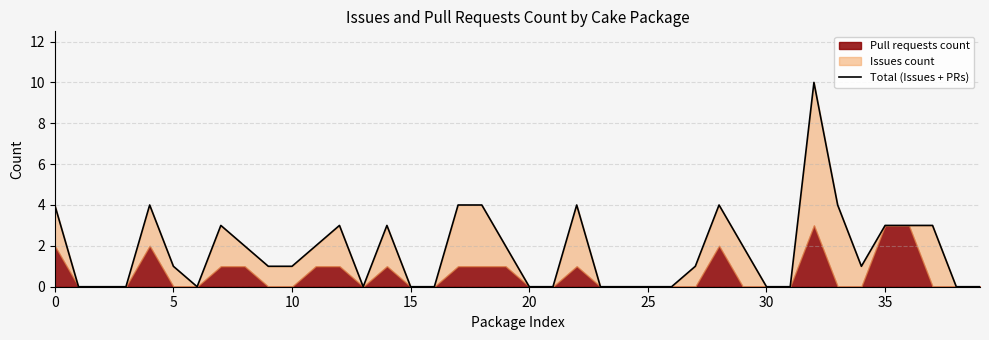

Count the values in the range 0 to 3.

32